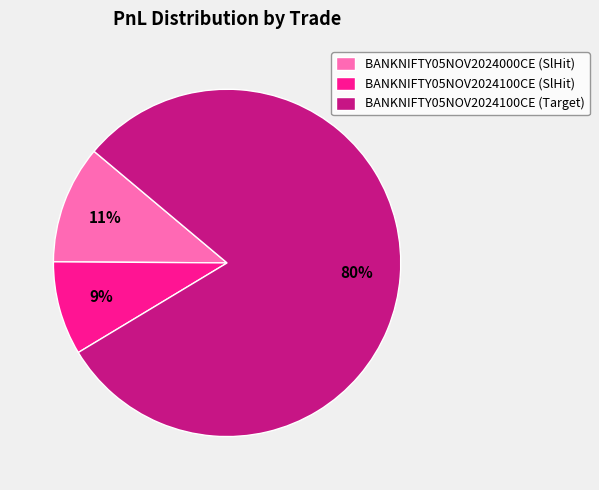

How many segments does this pie chart have?

3